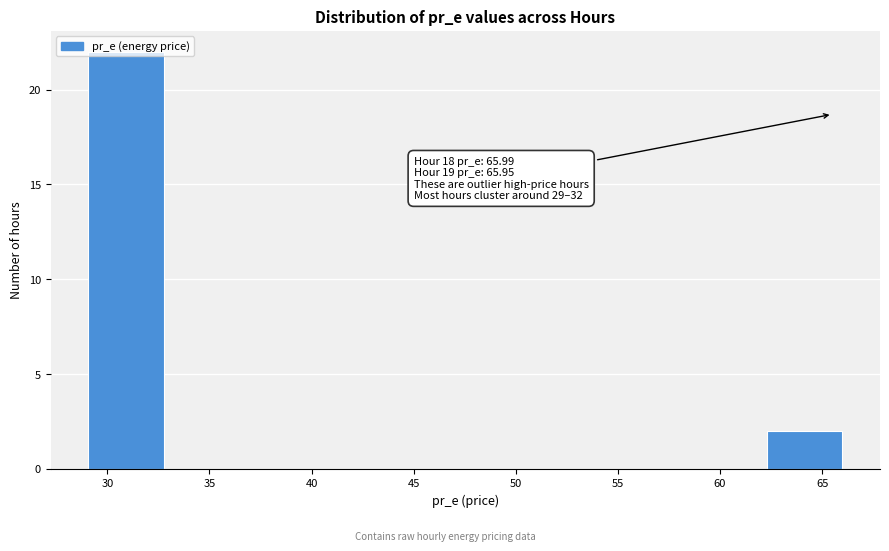

Over which range of the x-axis is the bar tallest?

29.0 to 33.0